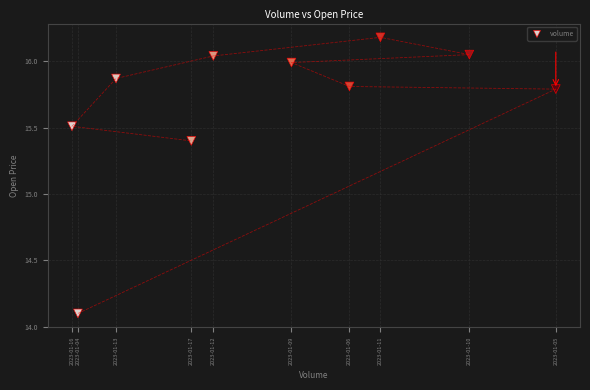

What Y value in the scatter plot is closest to 15?

15.4